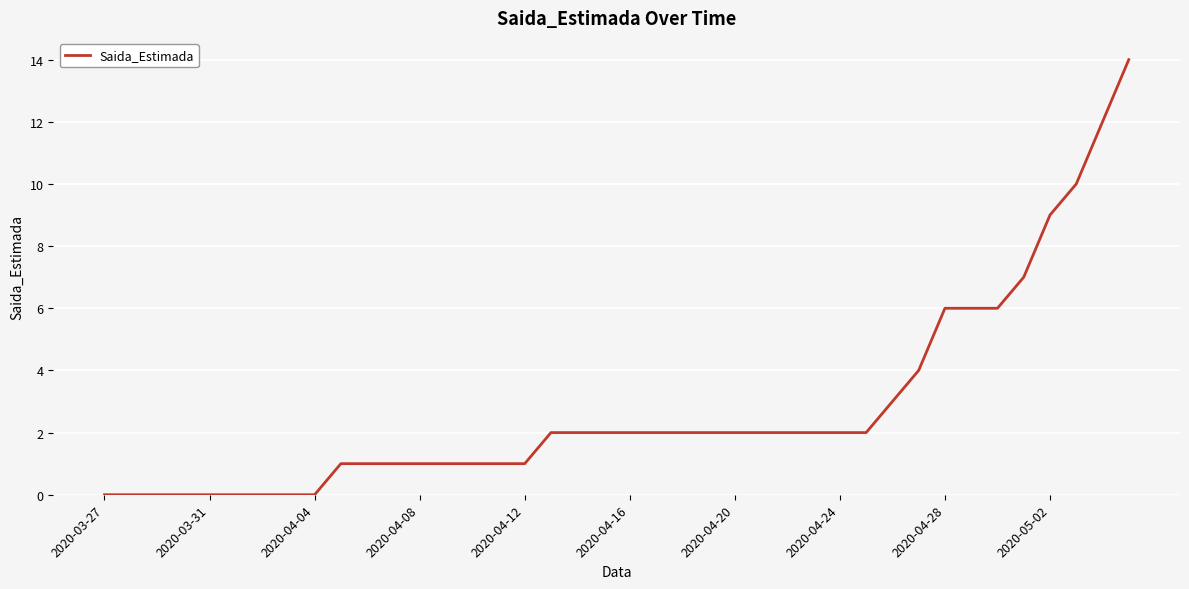

What is the maximum value shown in the chart?

14